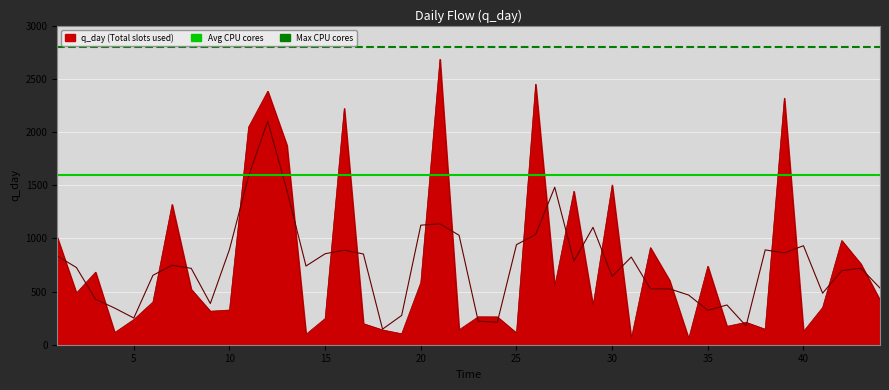

Is the value of Avg CPU cores at 0 greater than the value of Max CPU cores at 5?

No